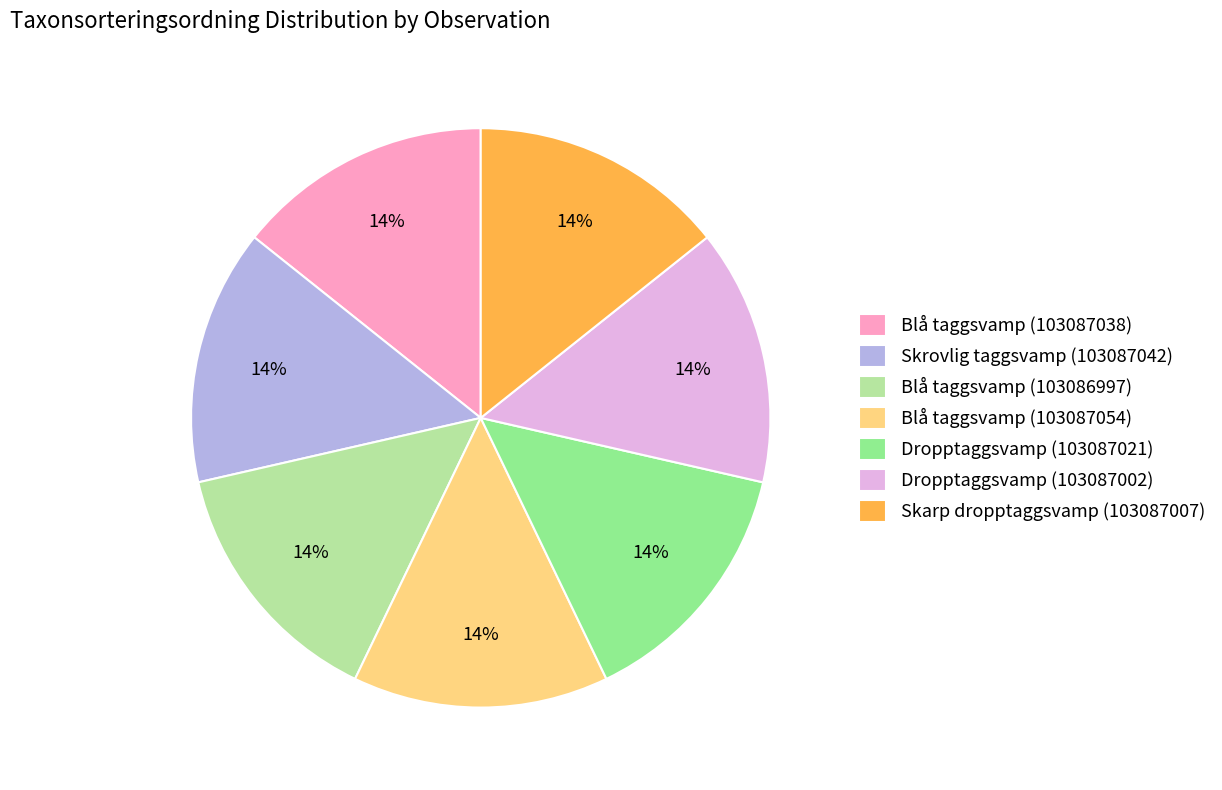

Is there a majority slice in this chart?

No